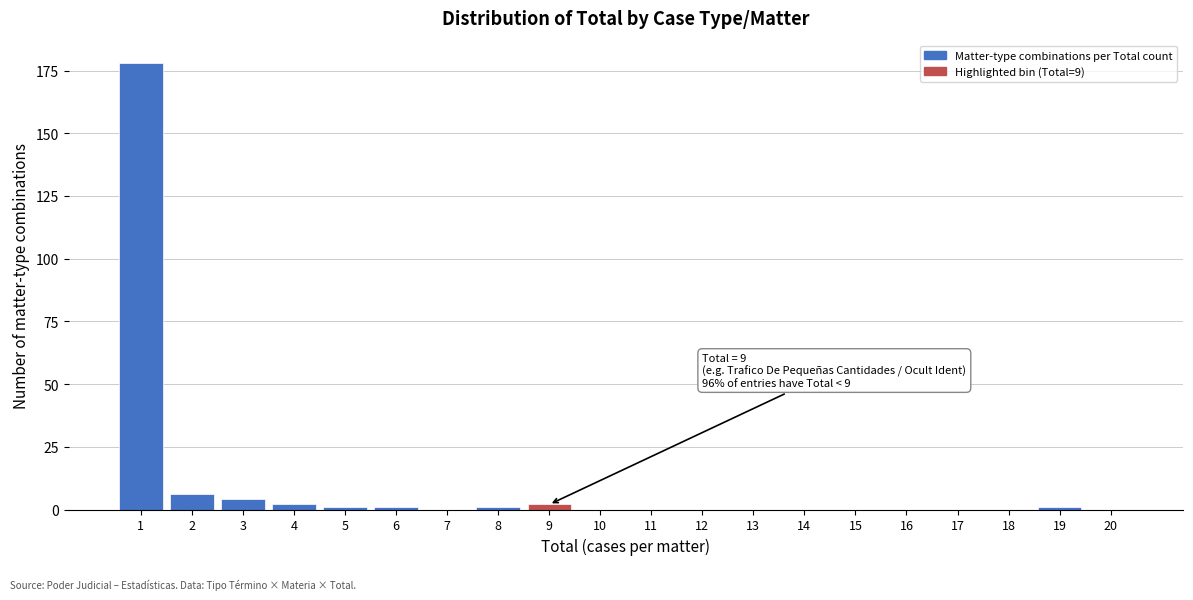

Reading left to right, transcribe all the data shown in this chart.

1=178	2=6	3=4	4=2	5=1	6=1	7=0	8=1	9=2	10=0	11=0	12=0	13=0	14=0	15=0	16=0	17=0	18=0	19=1	20=0